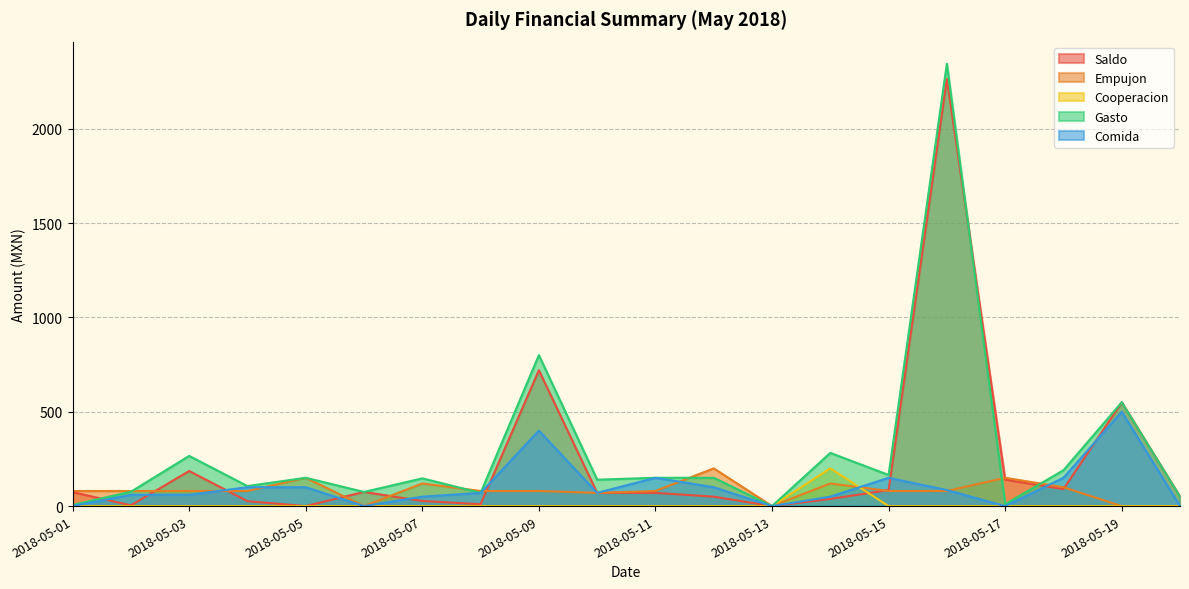

Which series has the widest spread of values?

Gasto